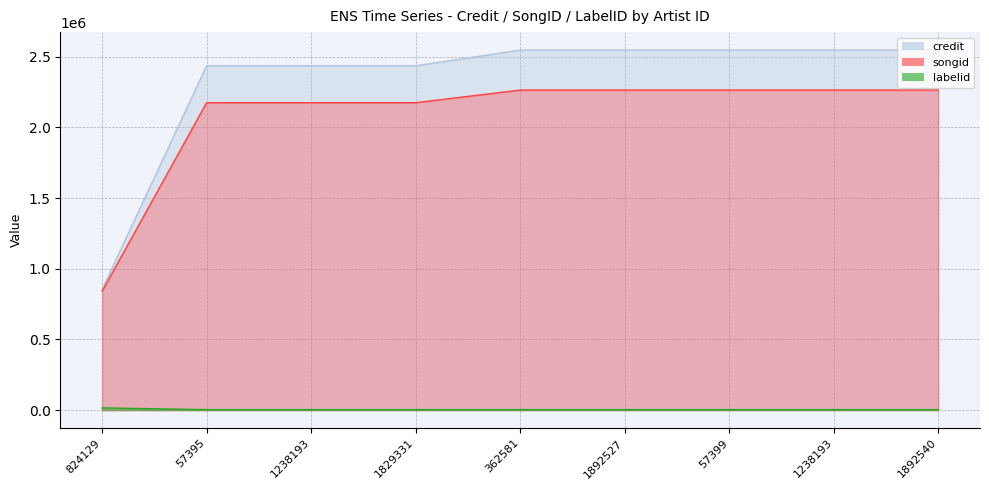

Is it true that credit equals 3518534 at 57395?

False